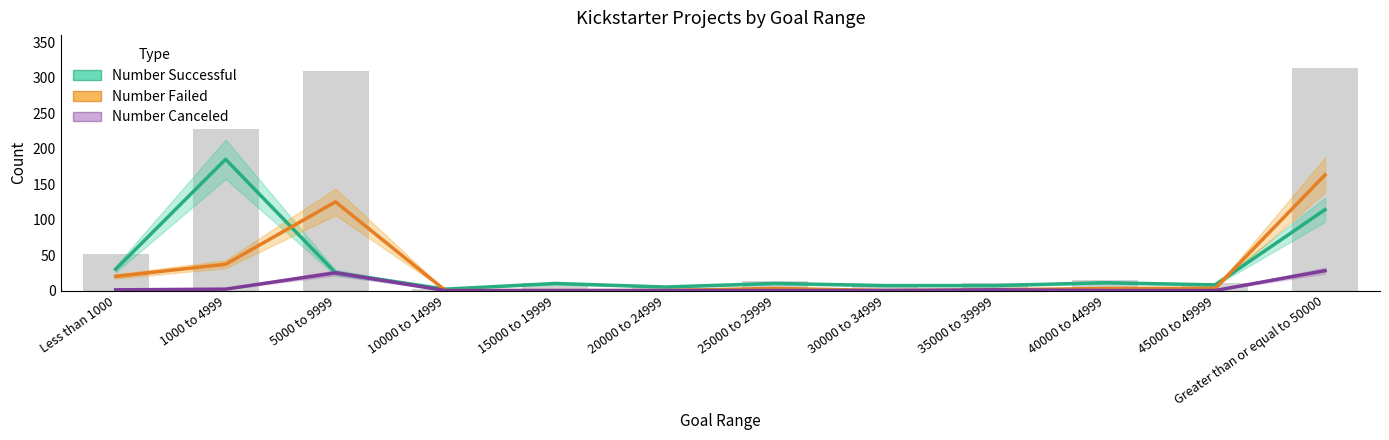

Are the bars grouped side by side (vs. stacked)?

Yes